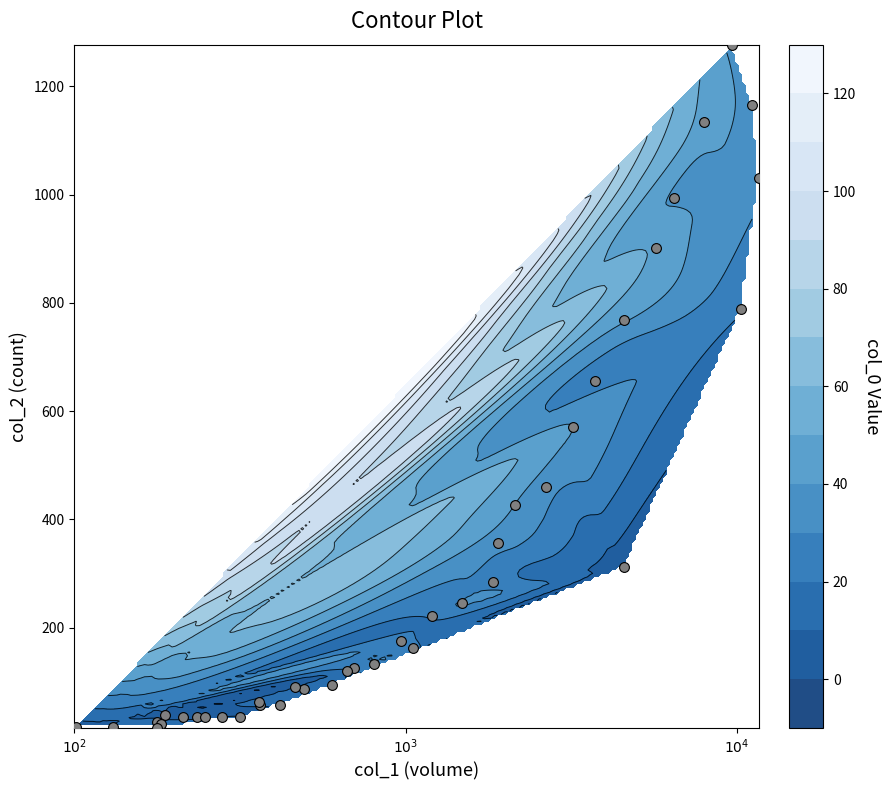

What is the sum of all values?

13073